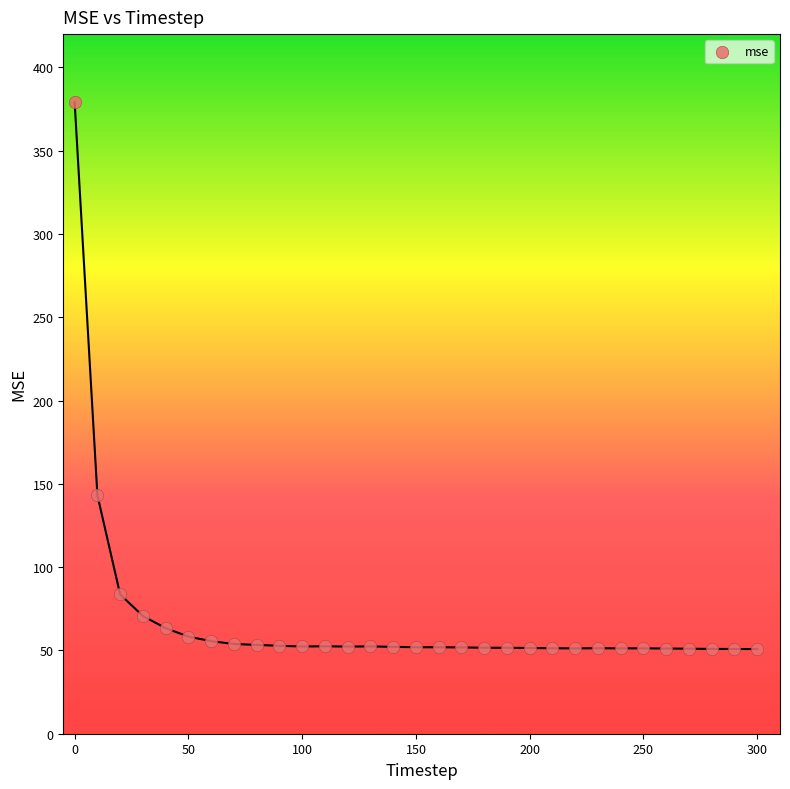

What is the range of X values (max minus min)?

300.0